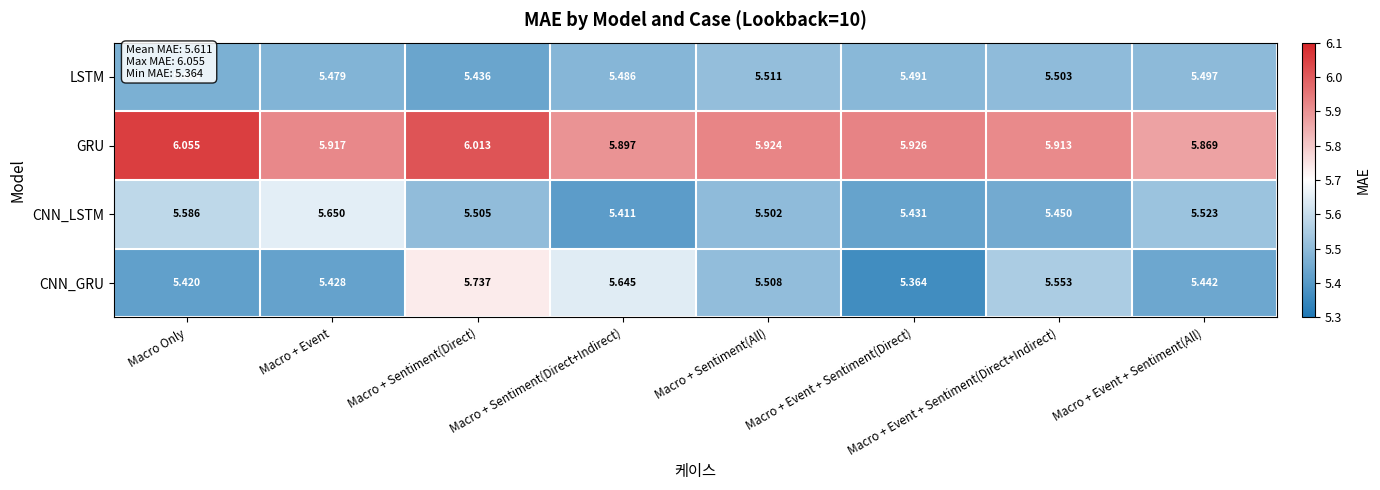

List the series in order of their peak value, lowest first.

LSTM, CNN_LSTM, CNN_GRU, GRU